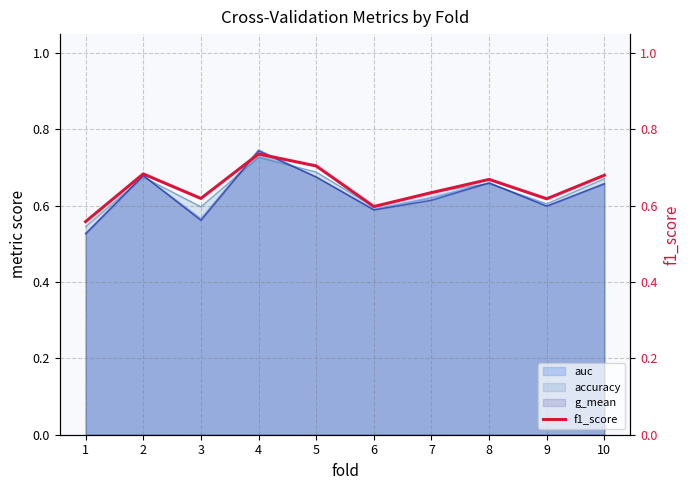

How many lines are shown in the chart?

1